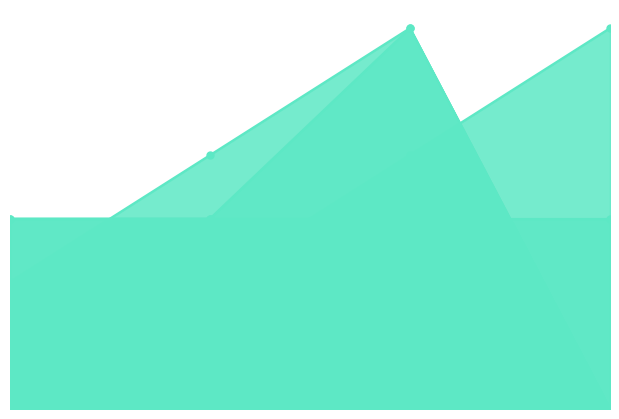

At how many categories does at least one series exceed 8?

2